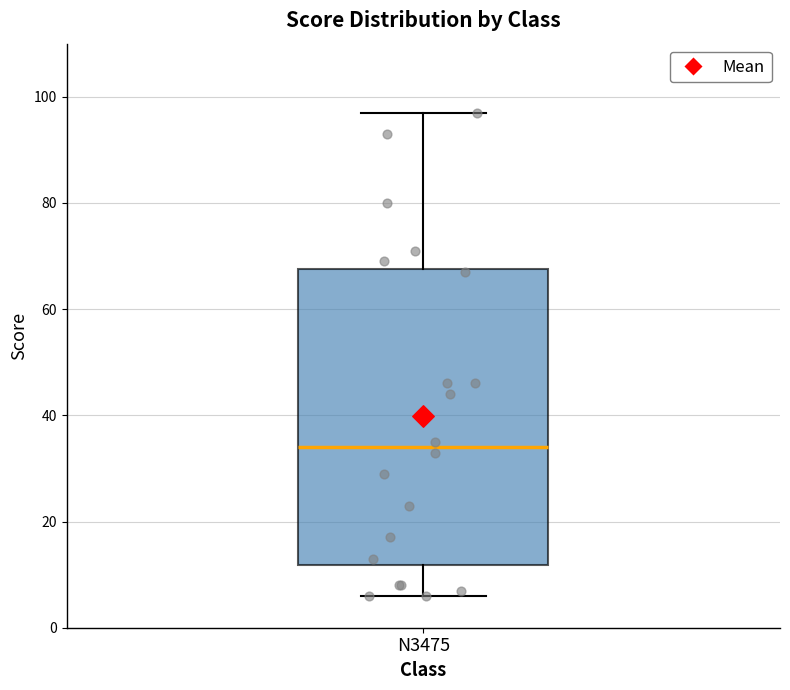

Read this box plot against the y-axis: the position of the median line, the range covered by the box, and the ends of both whiskers. The values are not printed on the chart, so give them approximately, as read against the axis.

median 34, box 12 to 68, whiskers 6 to 98